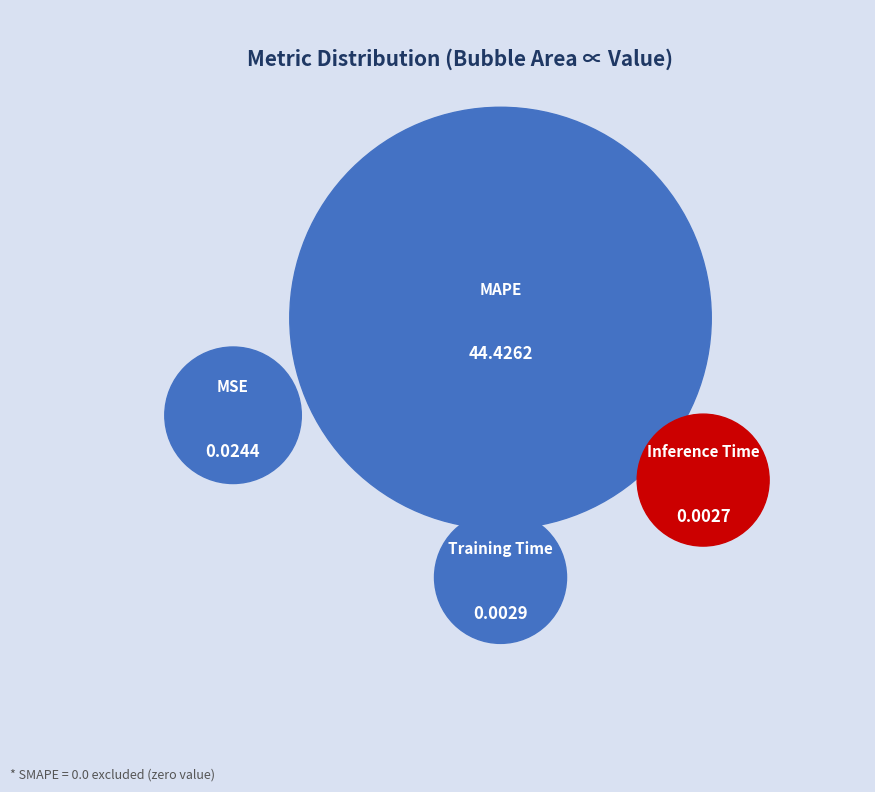

To the nearest percent, what is the combined percentage of MSE and MAPE?

100%